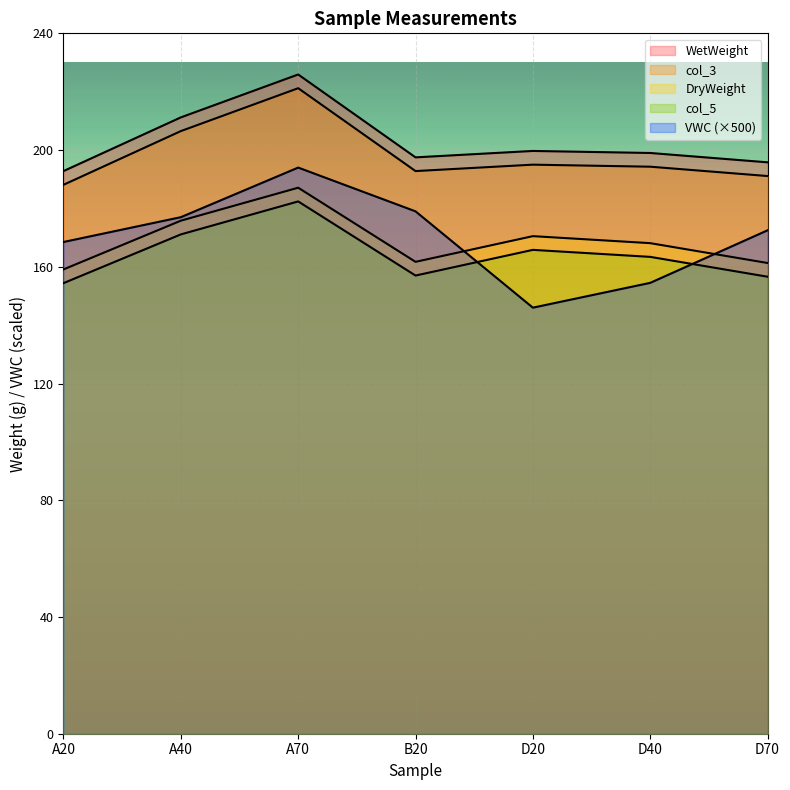

At which category does the chart reach its peak across all series?

A70